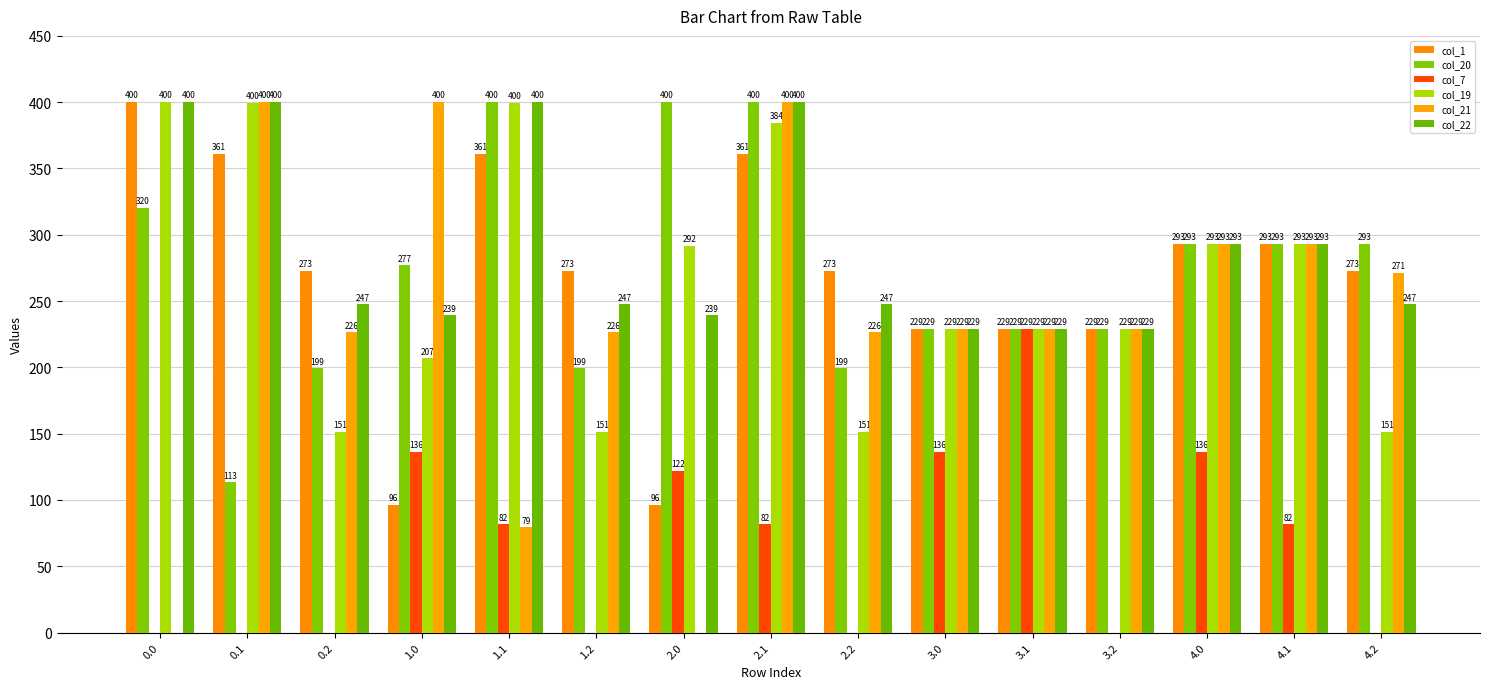

At 0.1, list the series in order from largest to smallest.

col_21, col_22, col_19, col_1, col_20, col_7